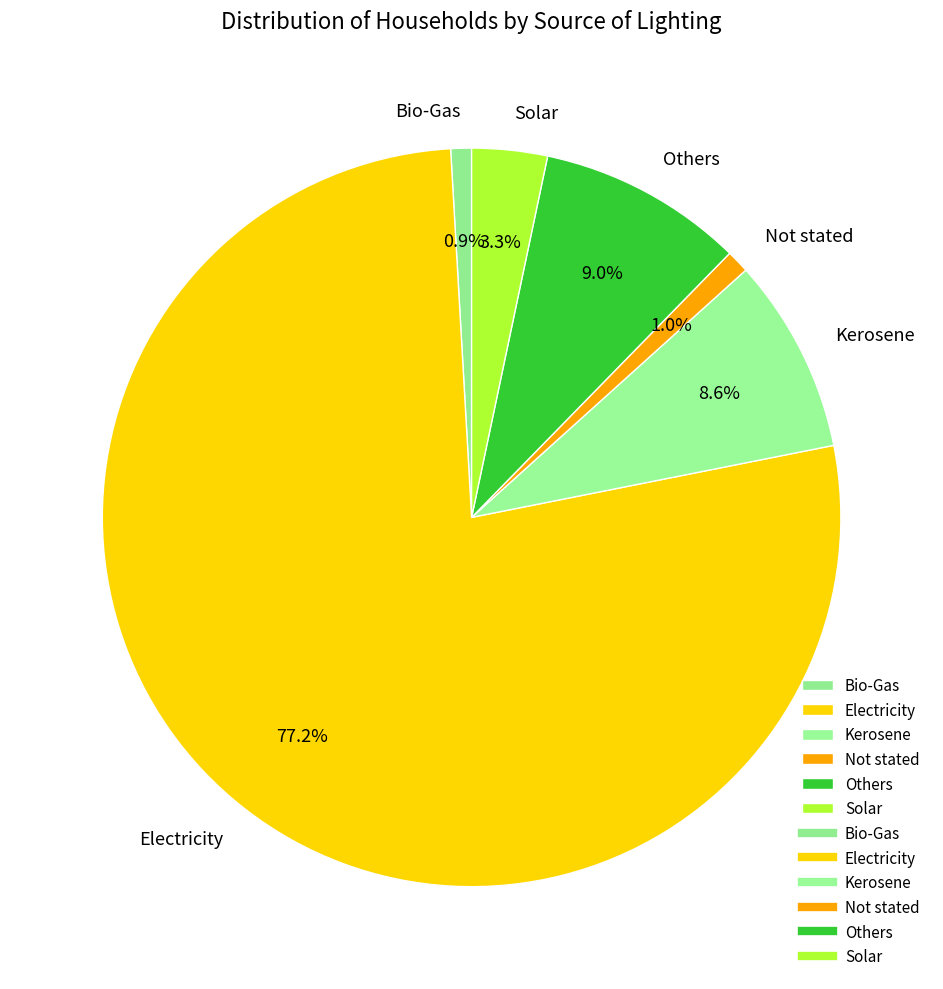

Do Solar and Kerosene together represent more than half of the pie?

No